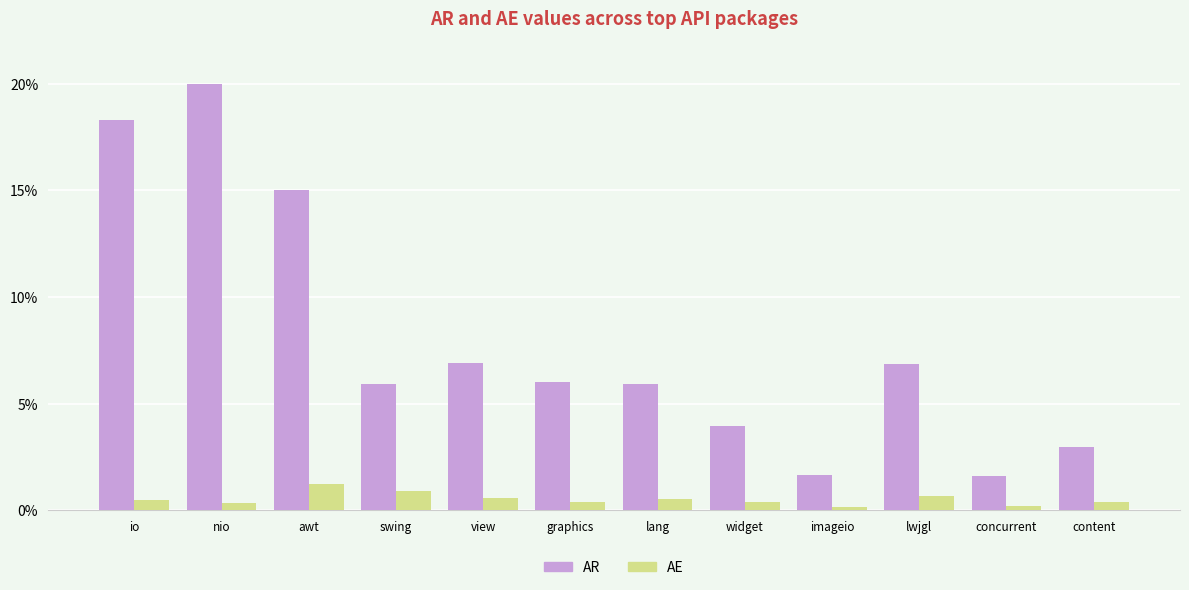

What are all the series names shown in the legend?

AR, AE